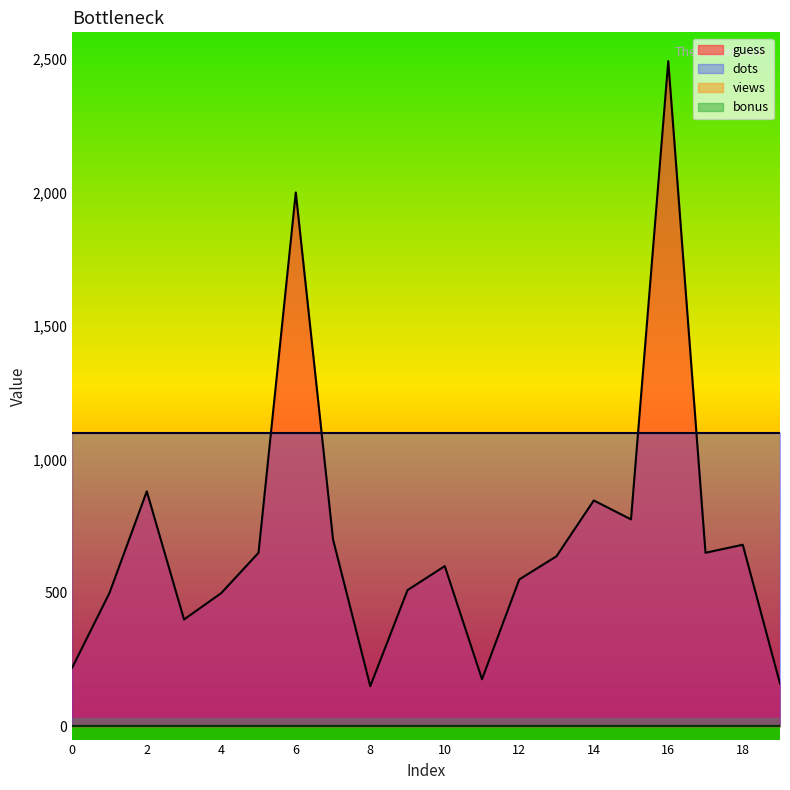

True or false: bonus has more than 0 interior local peaks.

False